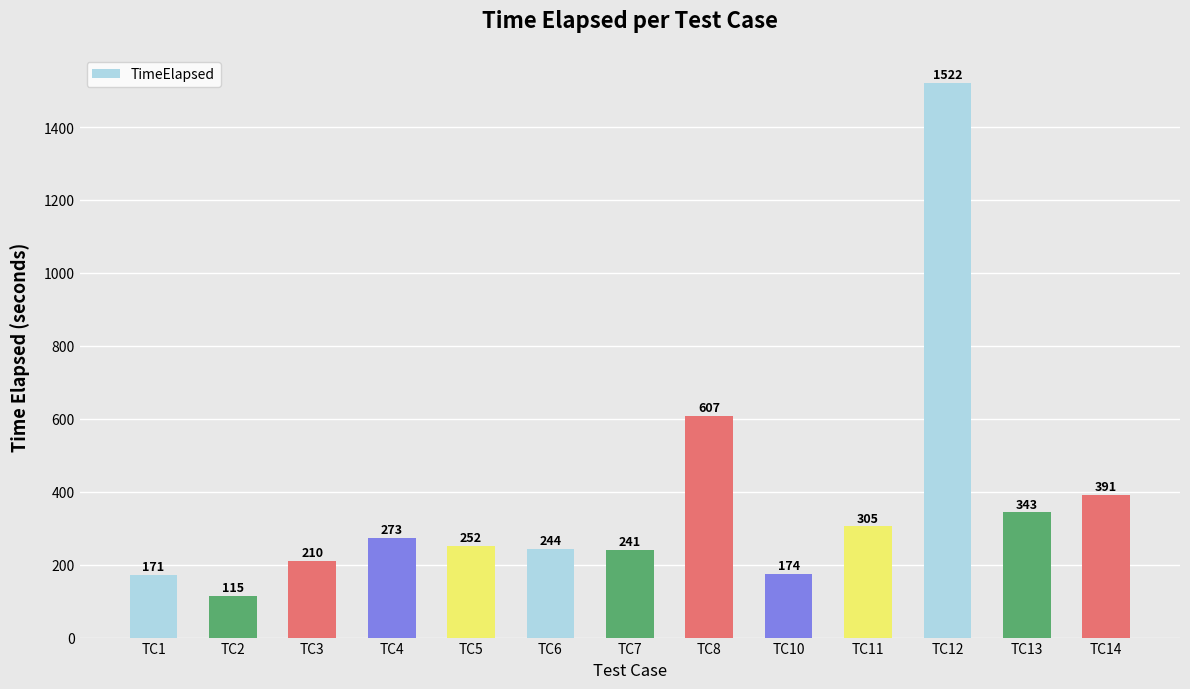

List the labels in order of value, largest first.

TC12, TC8, TC14, TC13, TC11, TC4, TC5, TC6, TC7, TC3, TC10, TC1, TC2